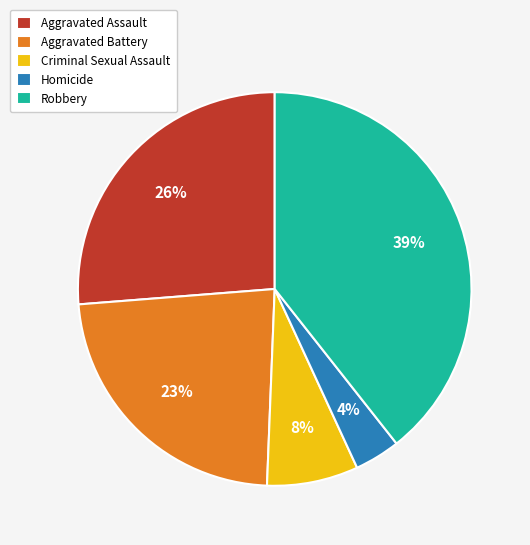

The Robbery slice represents 54% of the pie. True or false?

False